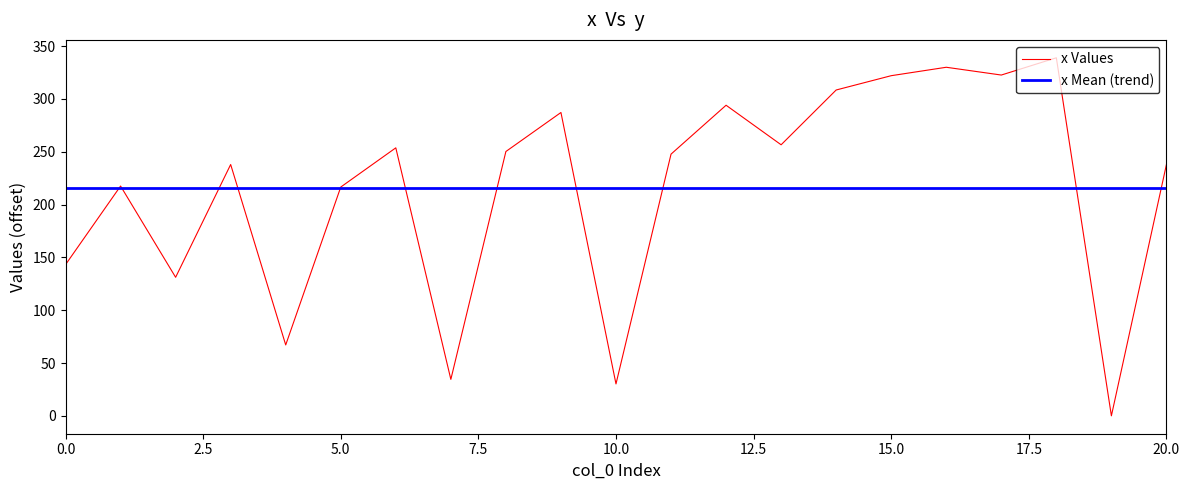

Which series has the largest range (max minus min)?

x Values